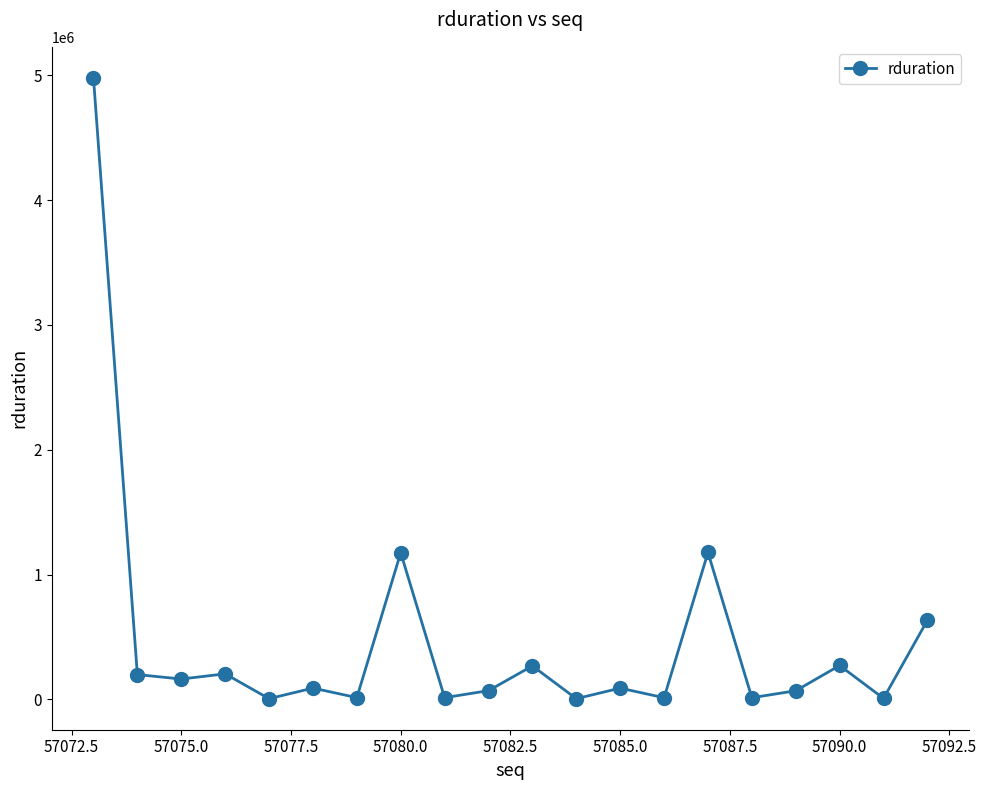

What is the maximum value shown in the chart?

4980069